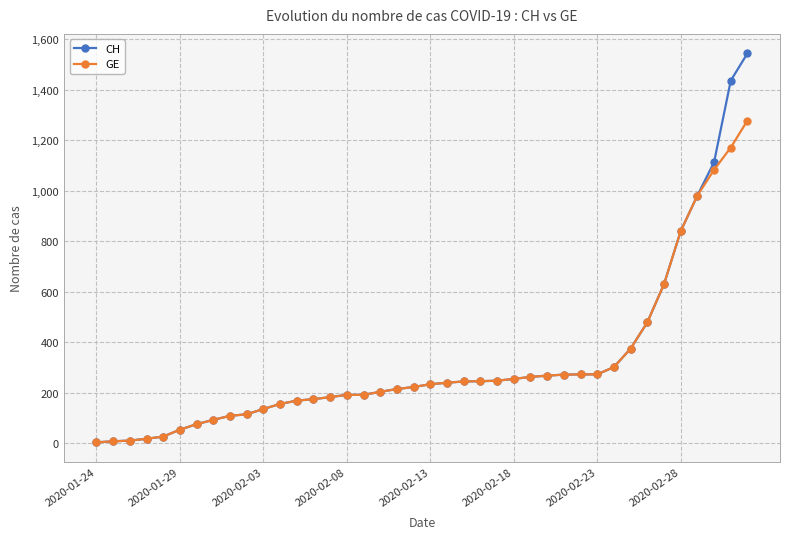

What is the sum of all GE values?

12316